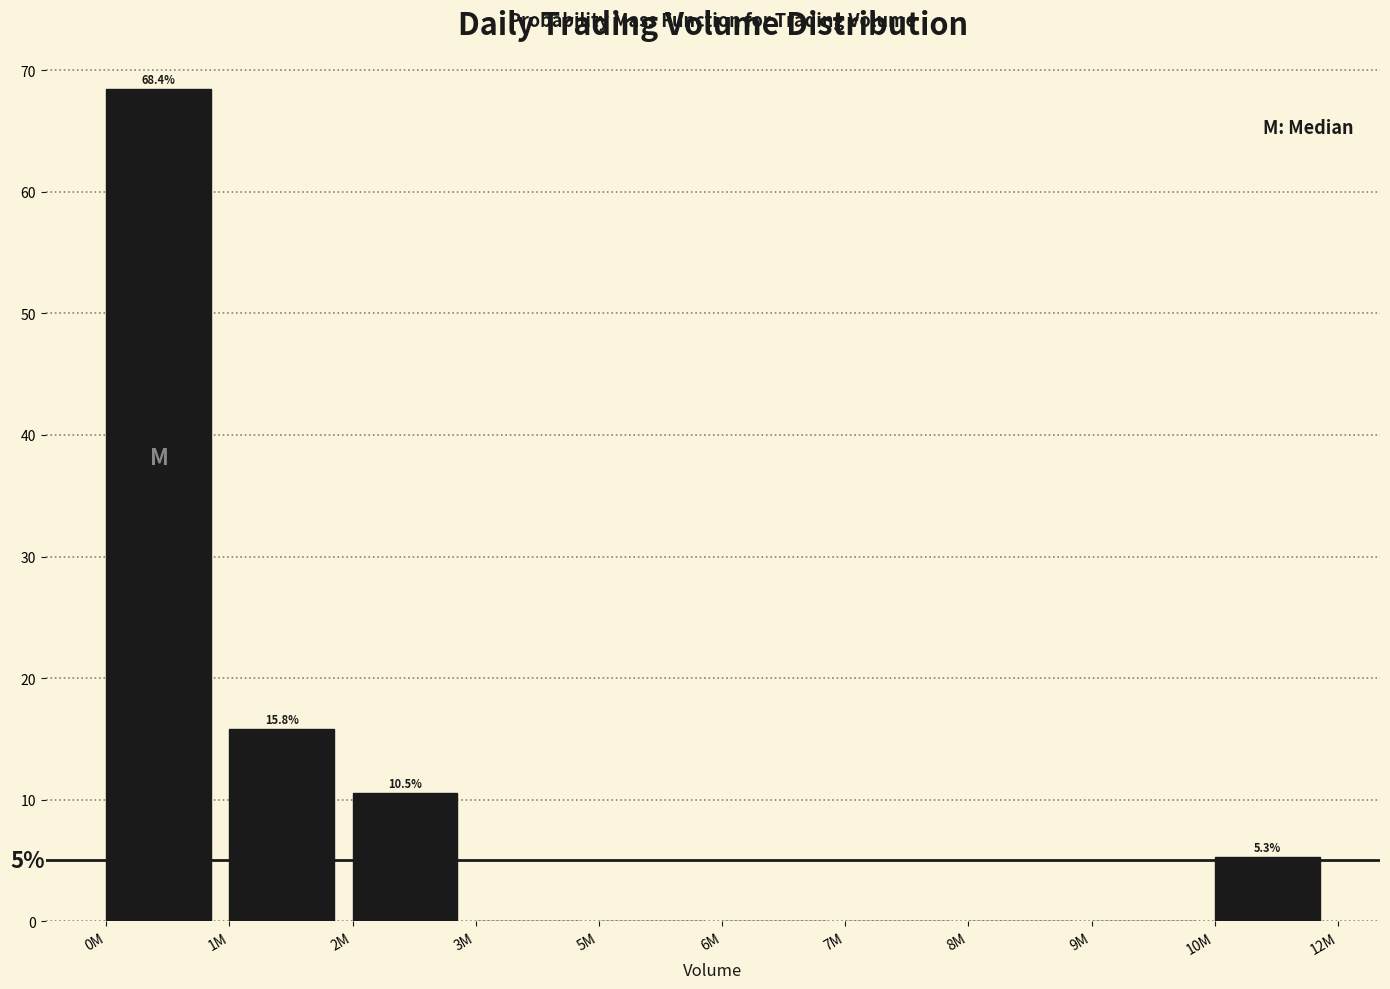

Reading left to right, what are all the values shown in this chart?

0M=68.4	1M=15.8	2M=10.5	3M=0.0	5M=0.0	6M=0.0	7M=0.0	8M=0.0	9M=0.0	10M=5.3